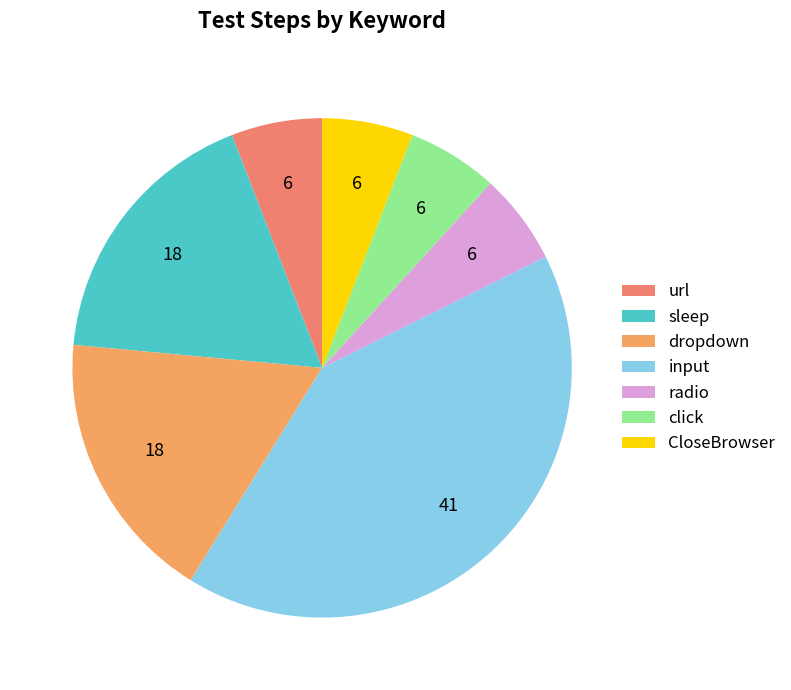

To the nearest percent, what is the difference between the input and url slice percentages?

35%